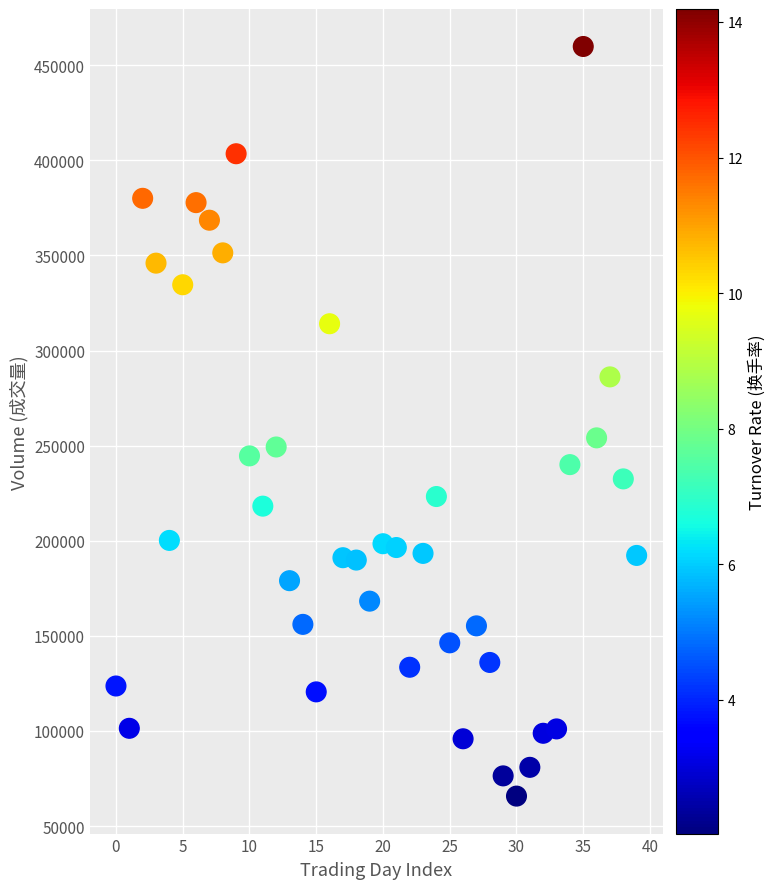

What is the range of Y values (max minus min)?

394120